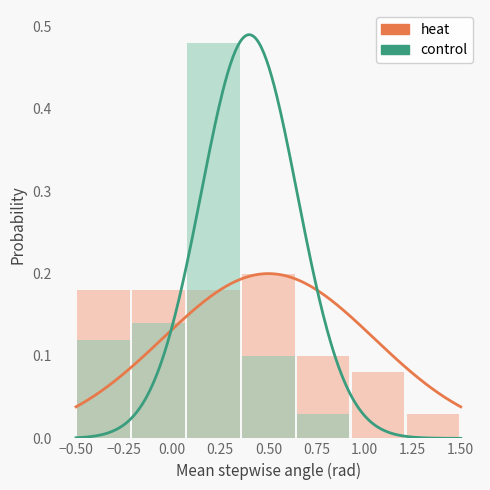

Read the control value at −0.25.

0.1